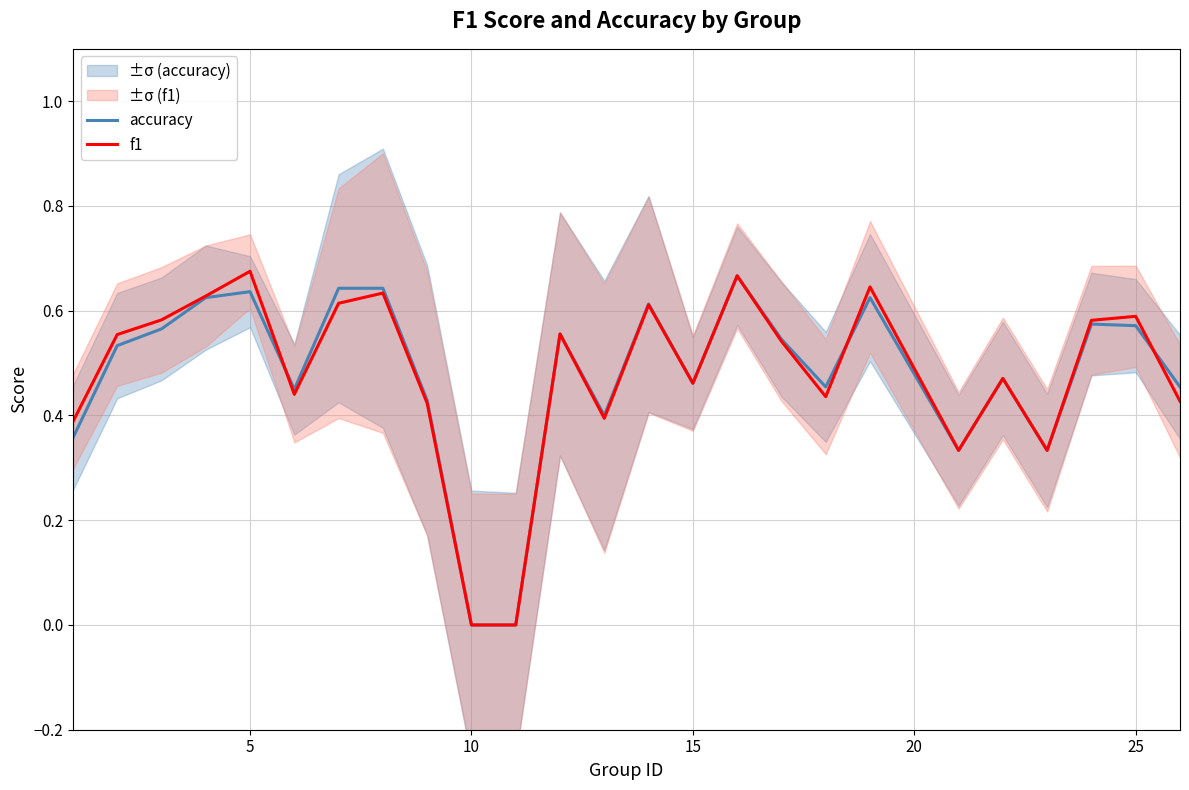

True or false: accuracy has a value of 0.2 at 15.

False